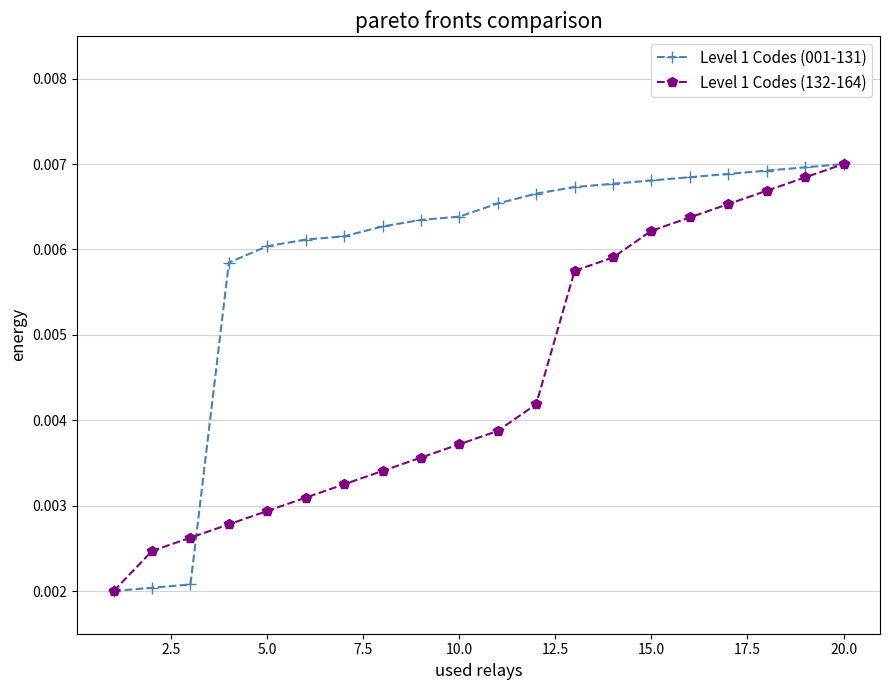

True or false: Level 1 Codes (132-164) has more than 1 points higher than both neighbors.

False